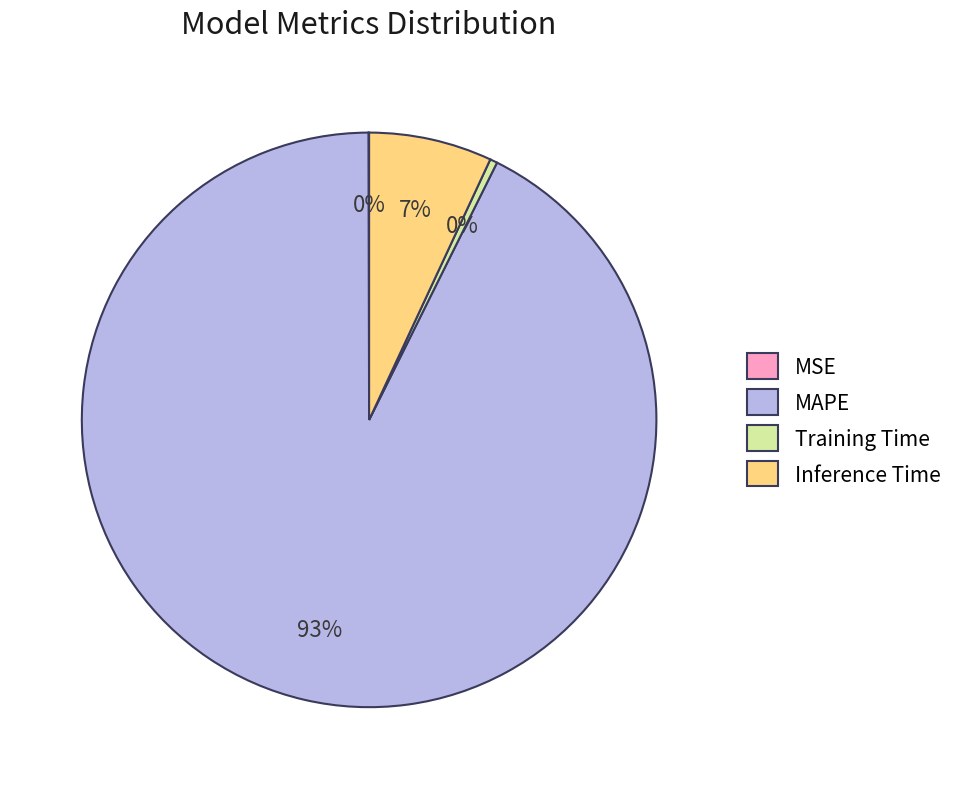

To the nearest percent, what is the difference between the largest and smallest slice percentages?

93%